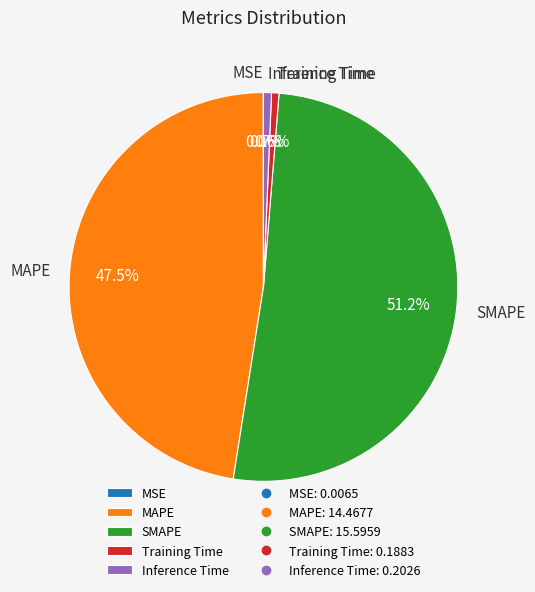

Which slice represents more than half of the pie?

SMAPE